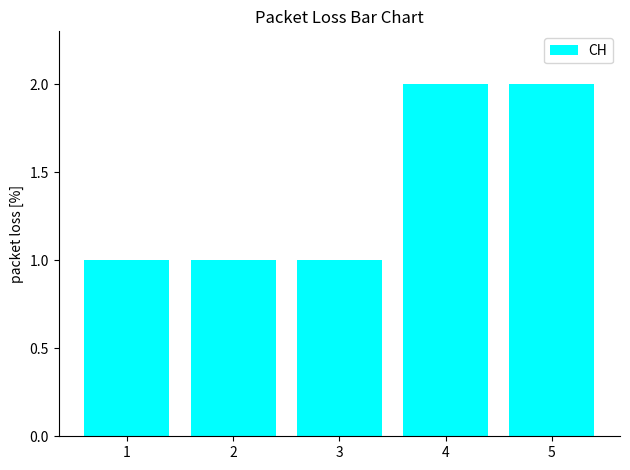

What is the ratio of the value at 4 to the value at 2?

2.0